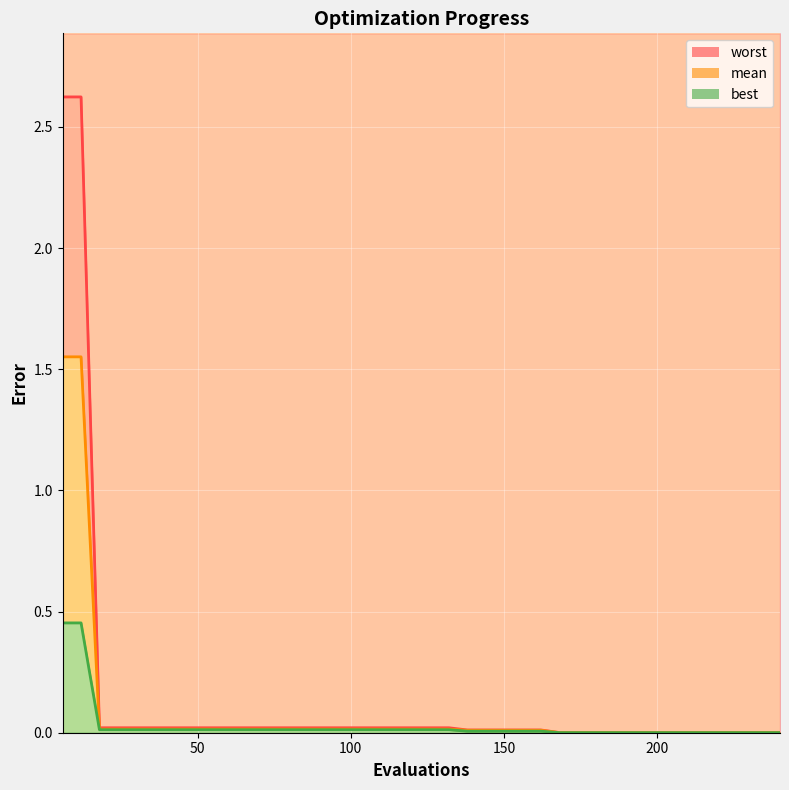

List the series in order of their peak value, lowest first.

best line, mean line, worst line